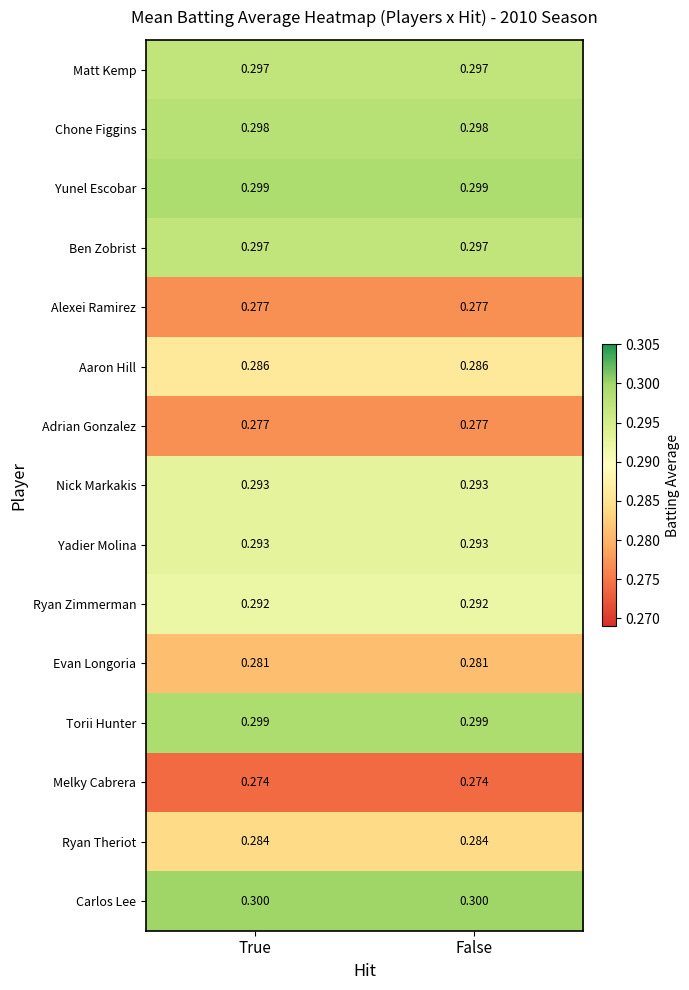

Is the value of Evan Longoria at True greater than the value of Yunel Escobar at True?

No